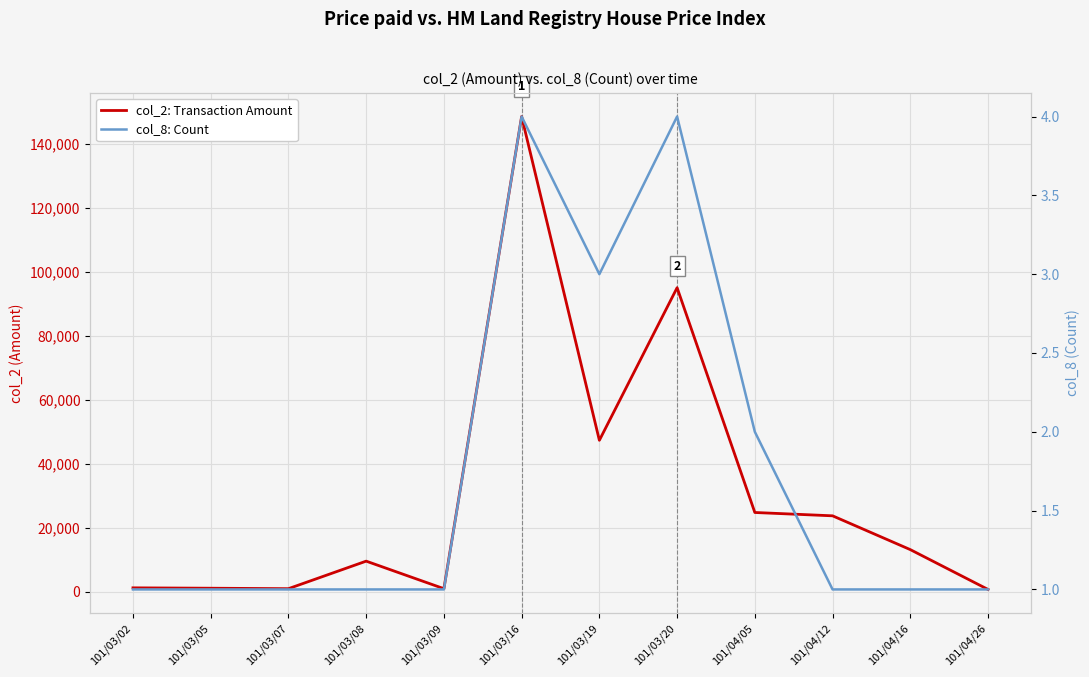

True or false: col_8: Count has a value of 4 at 101/03/20.

True